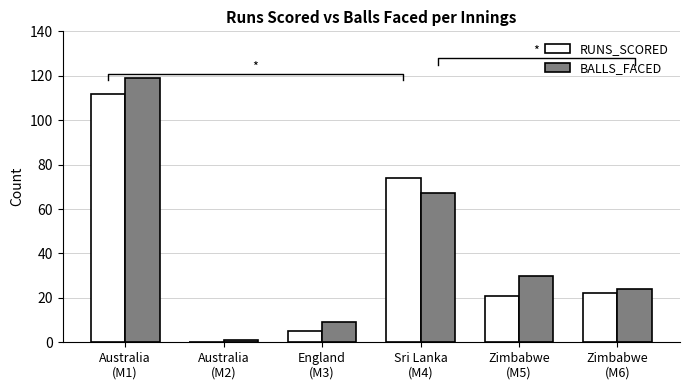

Which series changed the most between Australia
(M2) and Zimbabwe
(M6)?

BALLS_FACED